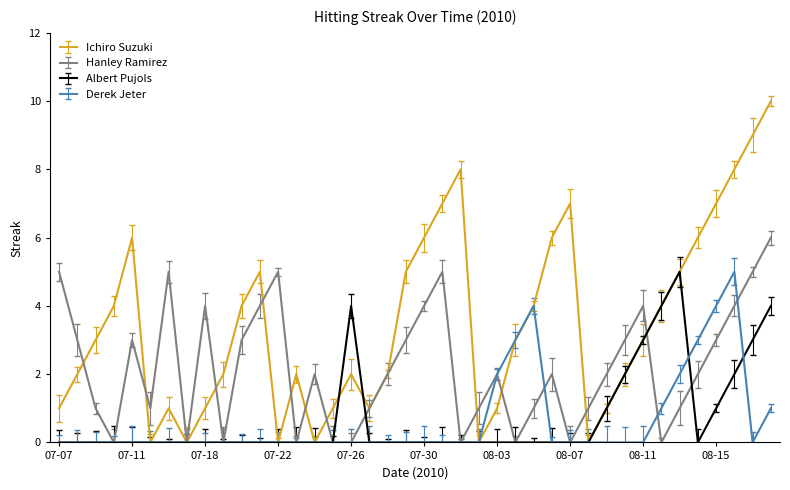

What is the label of the 25th point from the right?

07-25